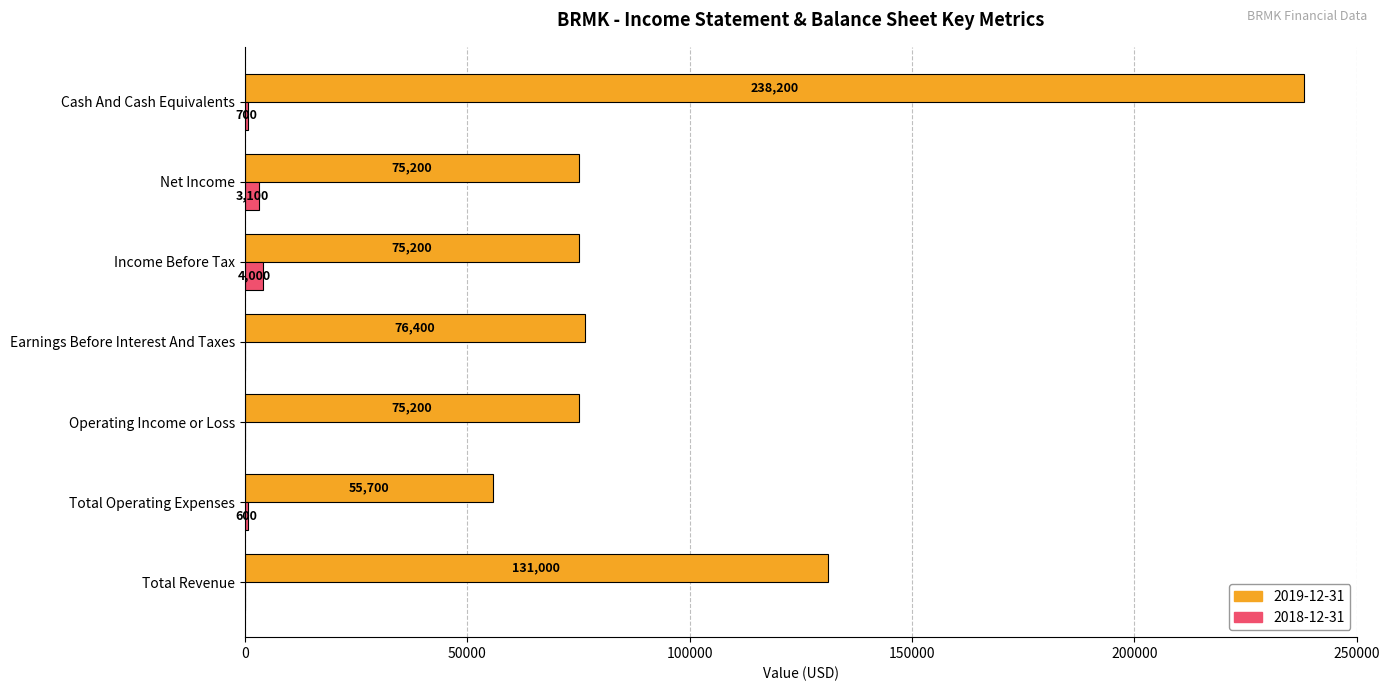

What is the total value across all series at Operating Income or Loss?

75200